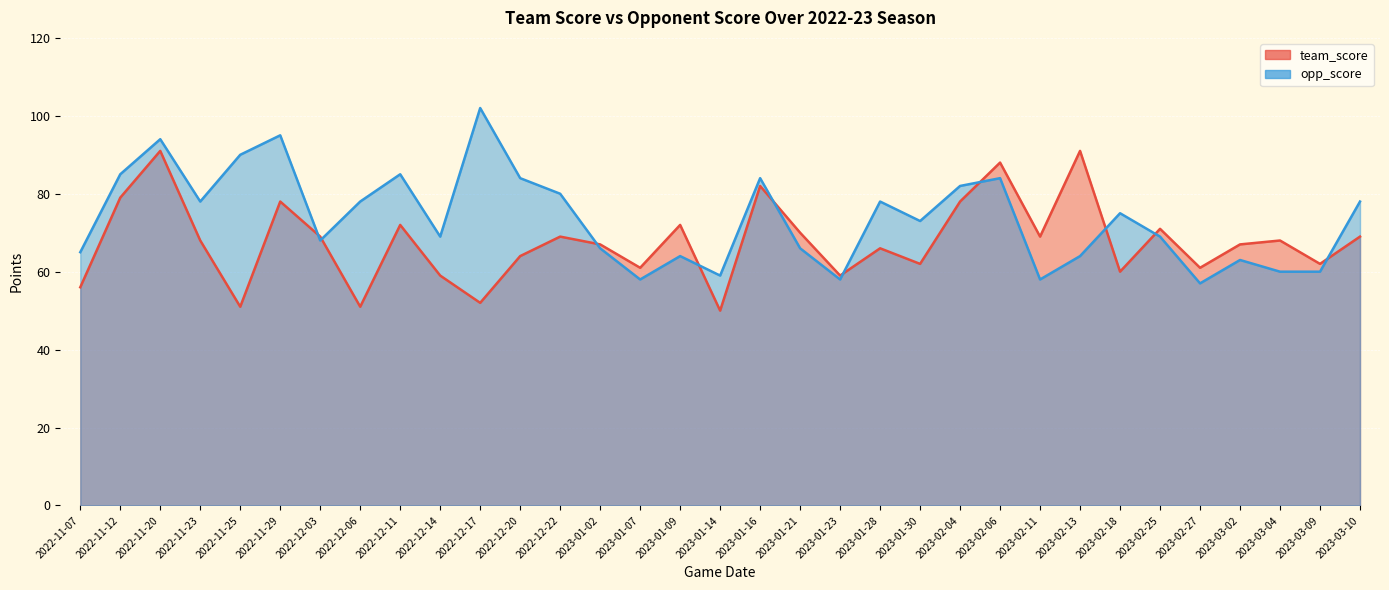

Which has a higher value, 2023-01-02 or 2022-12-14?

2023-01-02